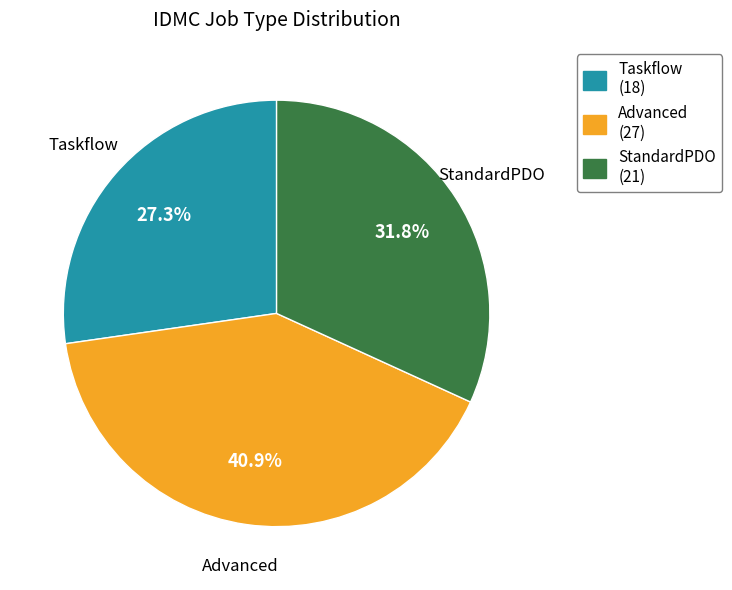

What percentage is the StandardPDO slice, to the nearest percent?

32%